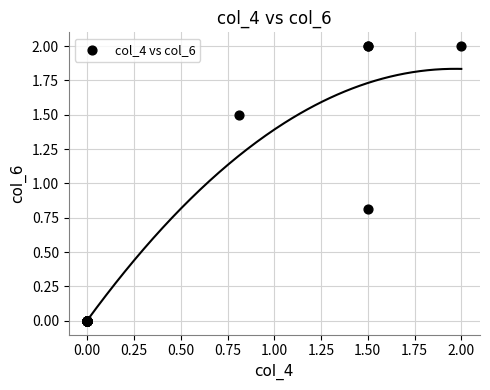

What Y value in the scatter plot is closest to 1?

0.8